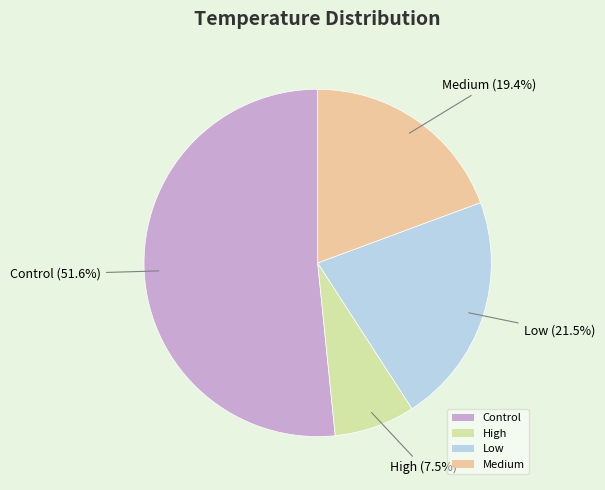

Rank the categories by value from lowest to highest.

High, Medium, Low, Control